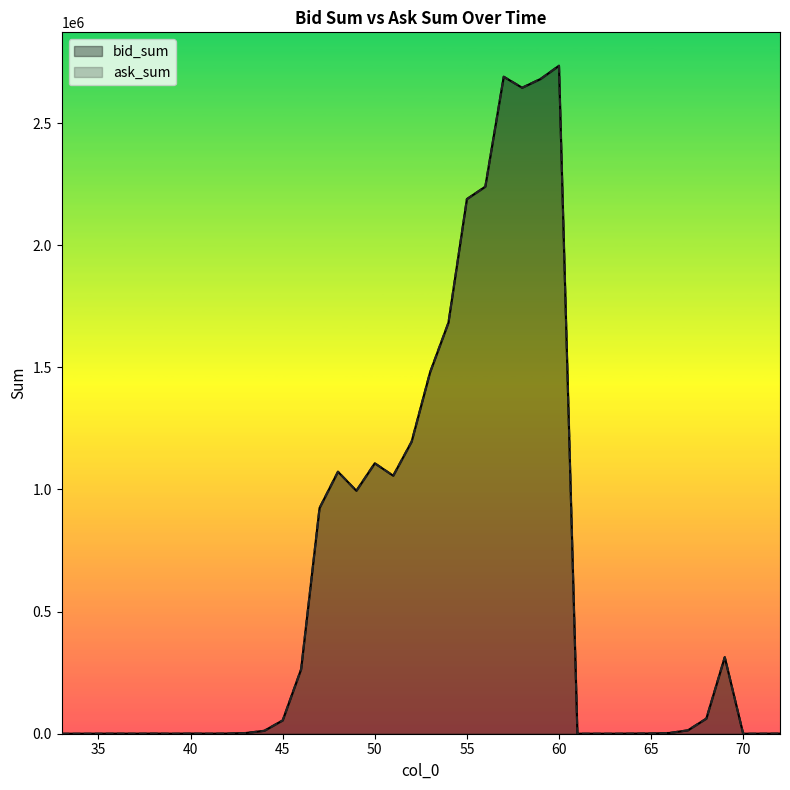

What is the average value of the ask_sum series?

635506